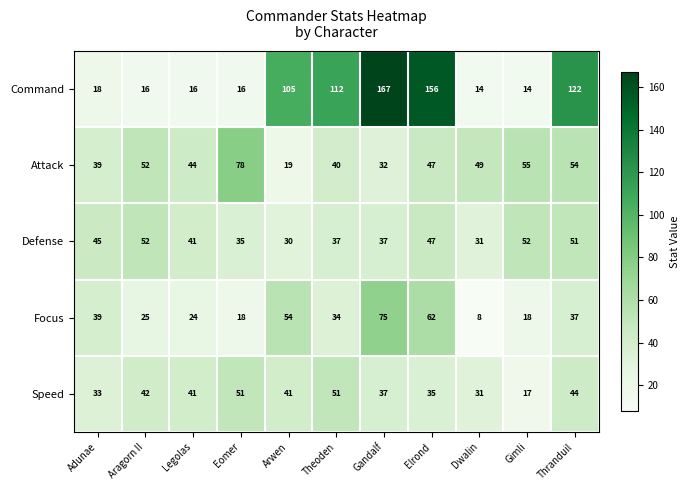

Which category has the lowest value across all series?

Dwalin